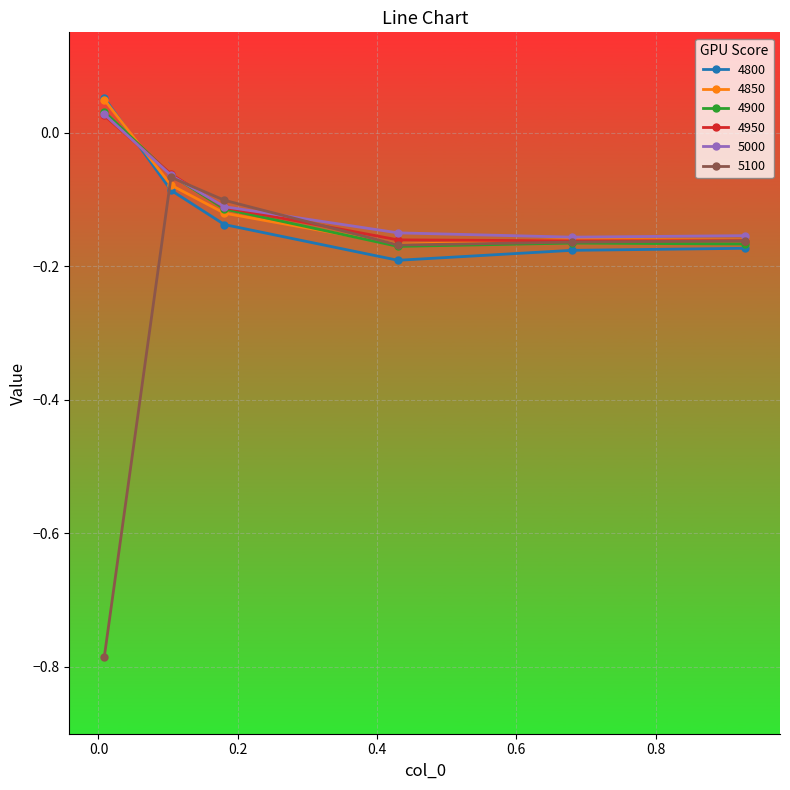

Which series has the widest spread of values?

5100